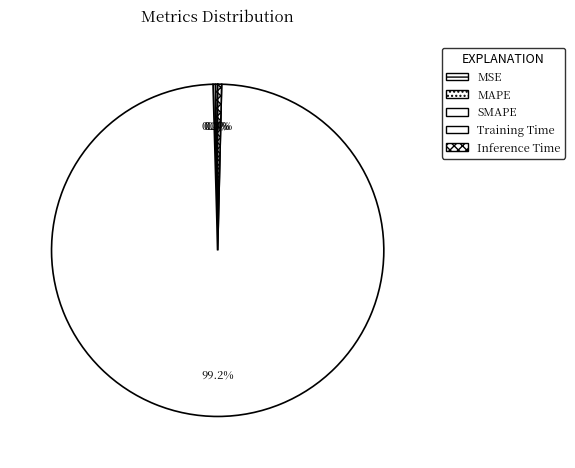

To the nearest percent, what is the average slice percentage?

20%